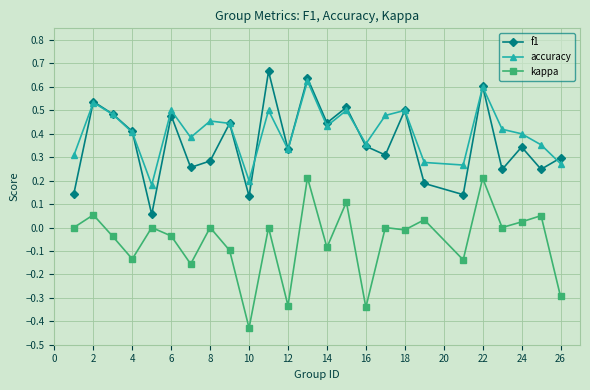

True or false: f1 has more than 2 points higher than both neighbors.

True